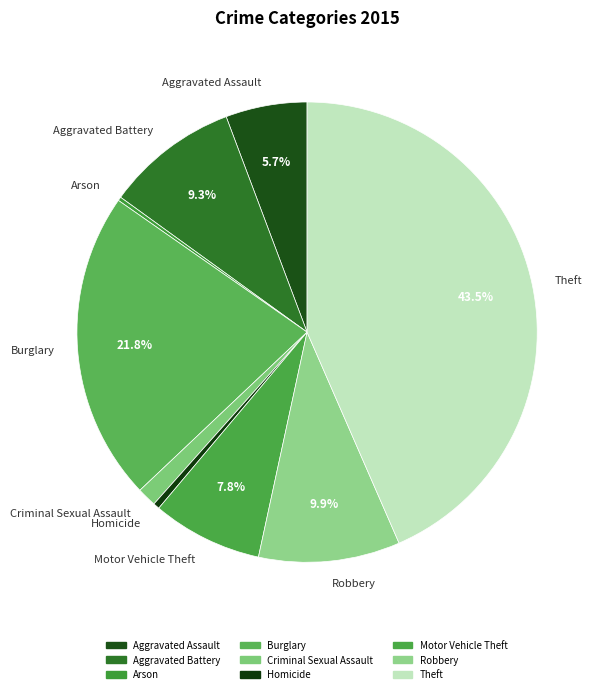

Is the sum of Theft and Aggravated Battery greater than half?

Yes